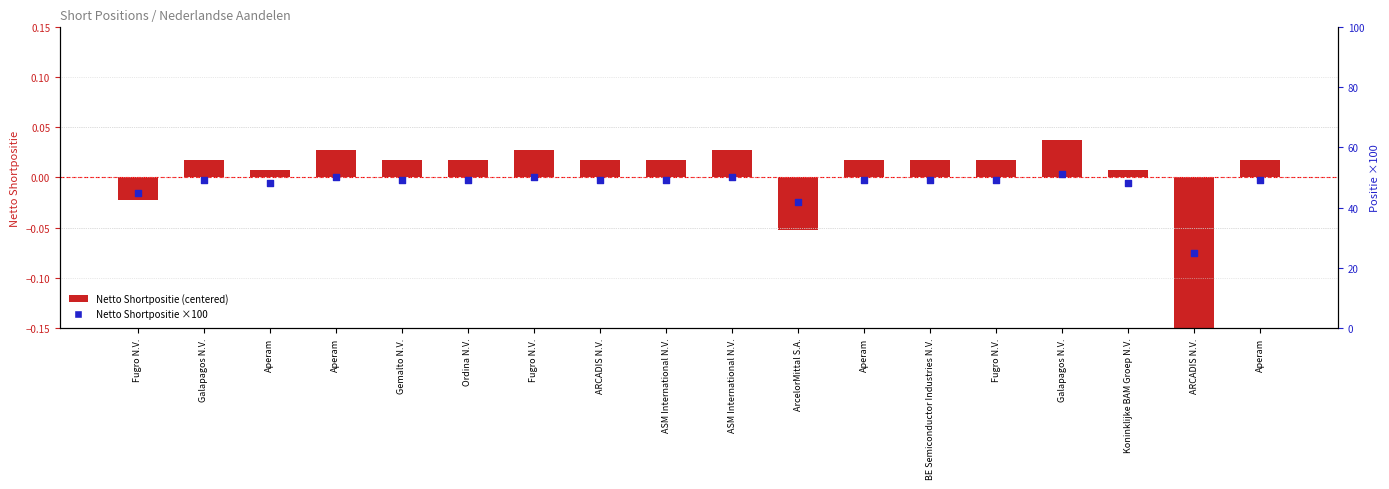

Which series reaches the minimum Y coordinate?

Netto Shortpositie (centered)